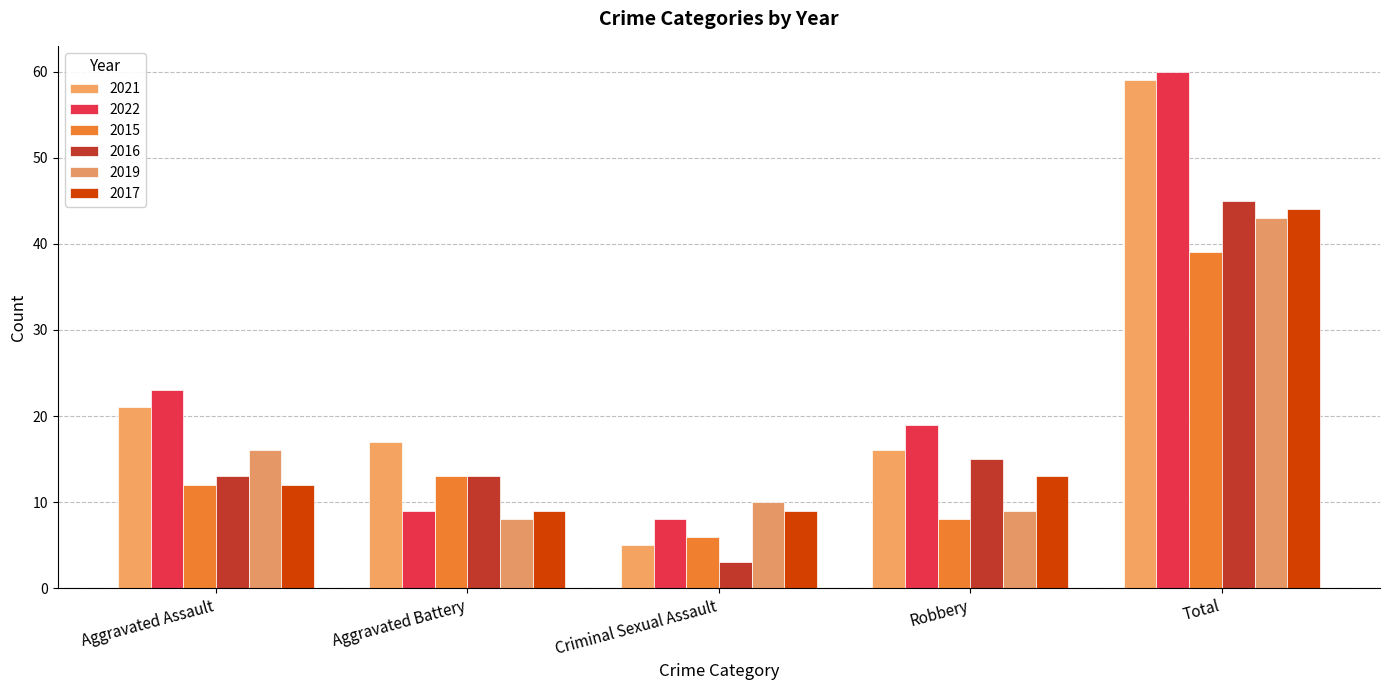

What are all the series names shown in the legend?

2021, 2022, 2015, 2016, 2019, 2017